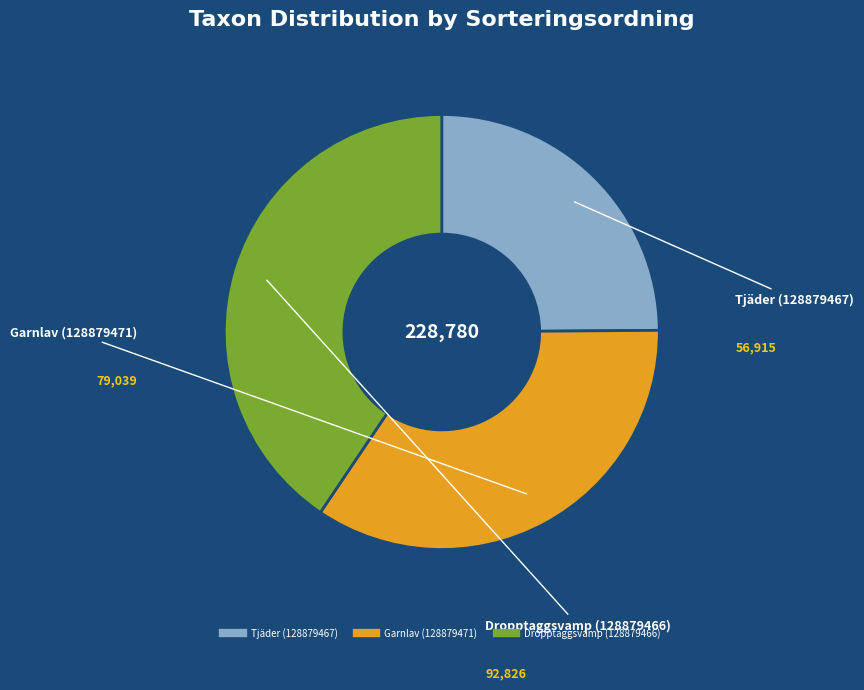

The Garnlav (128879471) slice represents 35% of the pie. True or false?

True